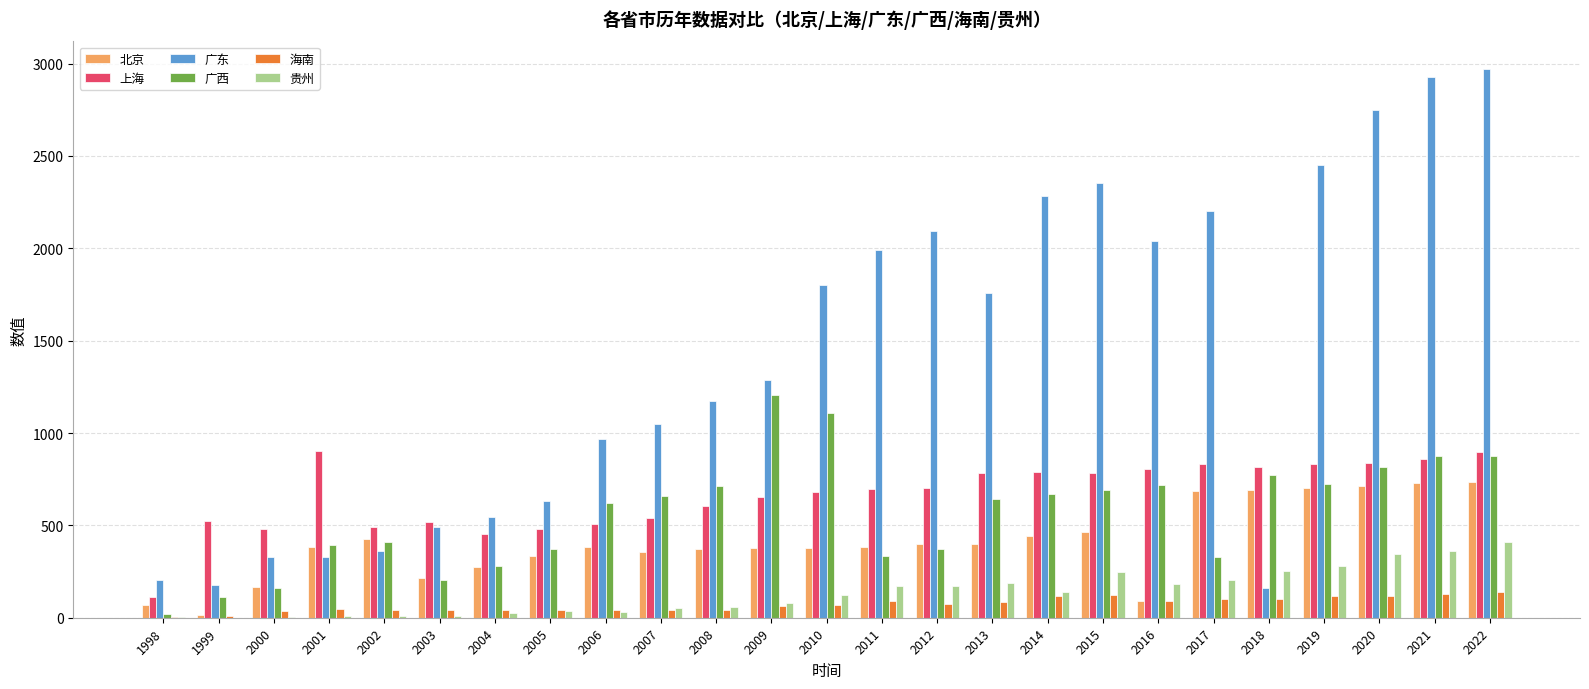

Are the bars grouped side by side (vs. stacked)?

Yes